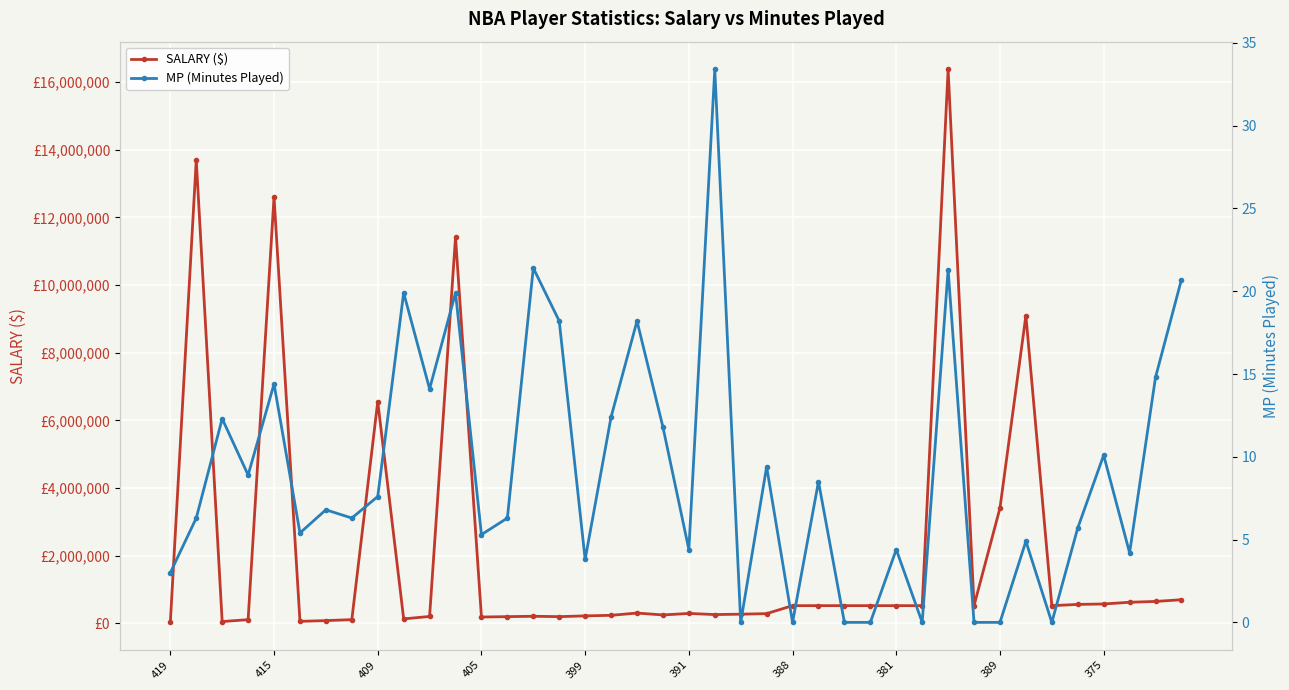

Rank the series by their maximum value, from lowest to highest.

MP (Minutes Played), SALARY ($)